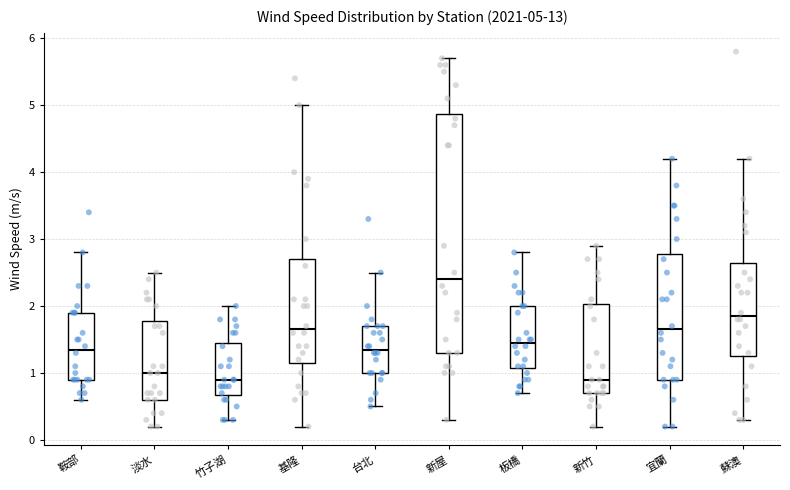

Which box is the tallest, from its lower edge to its upper edge?

新屋